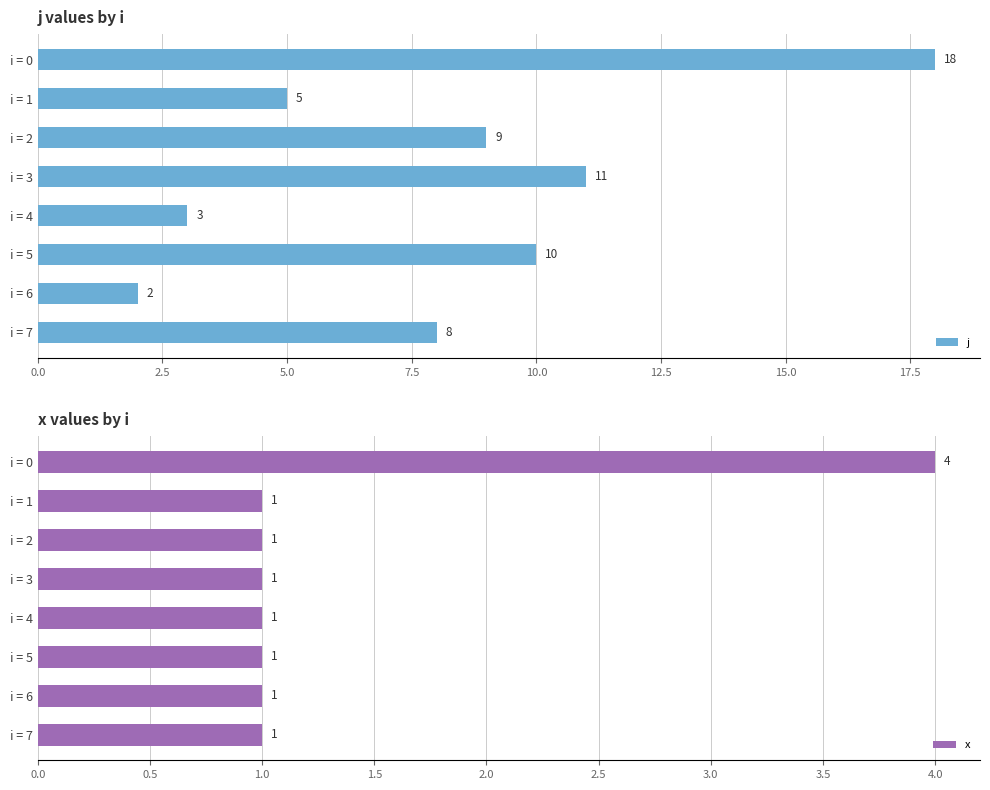

The j series shows 8 at i = 7. True or false?

True